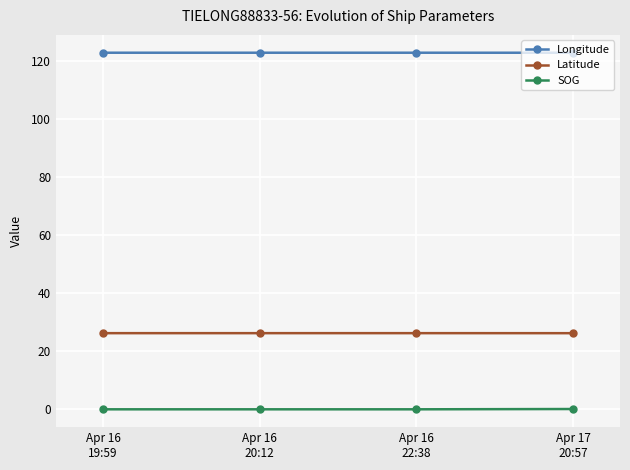

The value of Latitude at Apr 16
19:59 is 26.3. True or false?

True